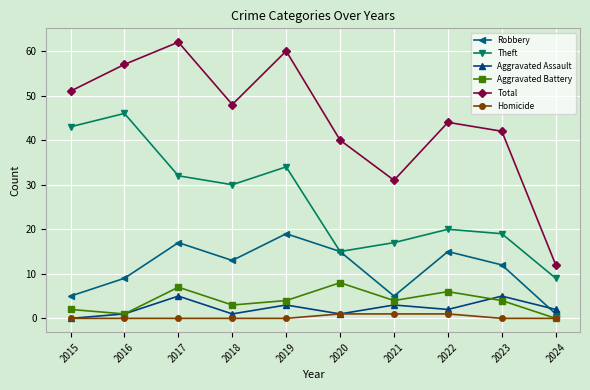

At which label does Robbery first exceed 13?

2017